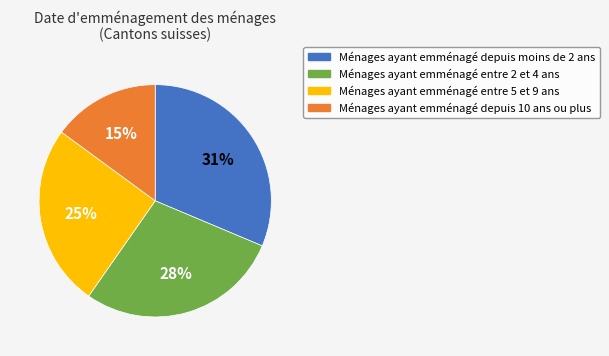

Is there any slice that represents more than half of the pie?

No